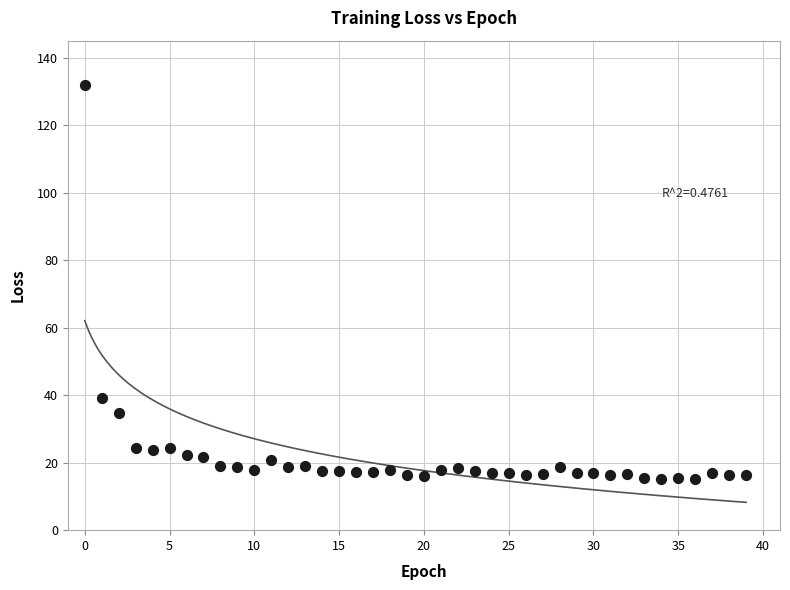

What is the range of Y values (max minus min)?

116.7